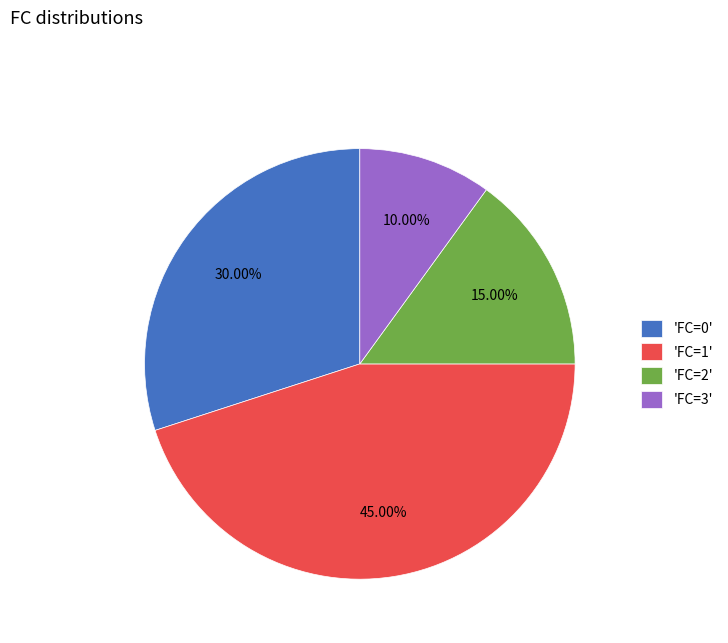

Does 'FC=1' represent more than half of the total?

No